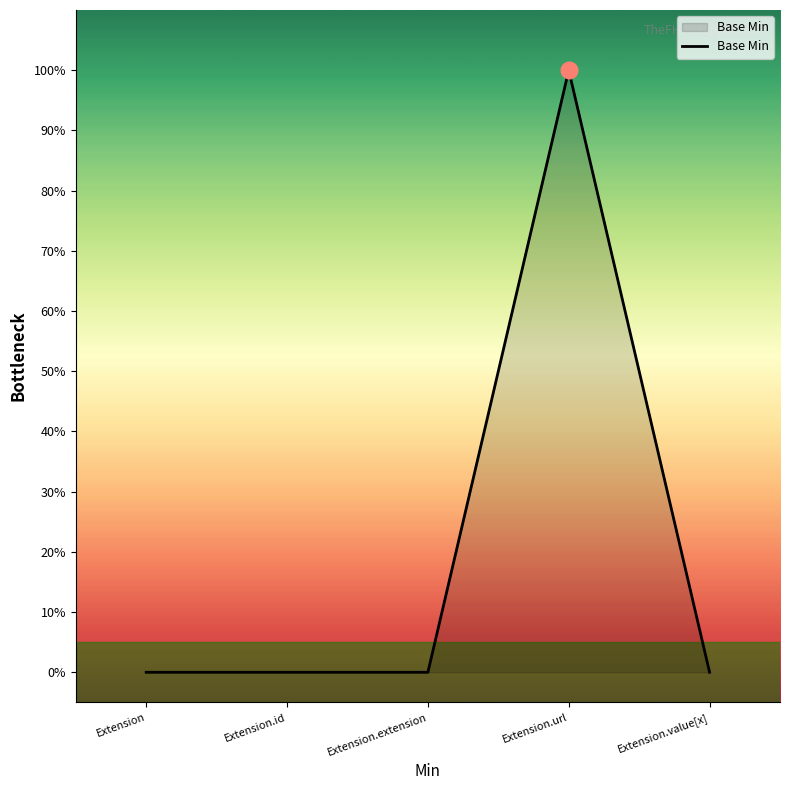

Does the chart display data point markers on the line(s)?

No